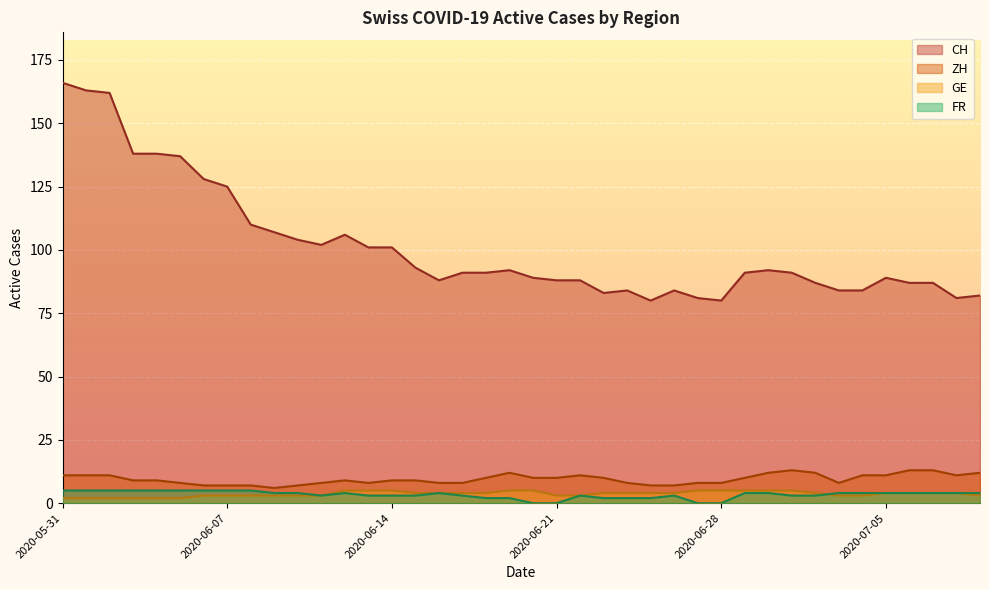

What is the sum of all FR values?

134